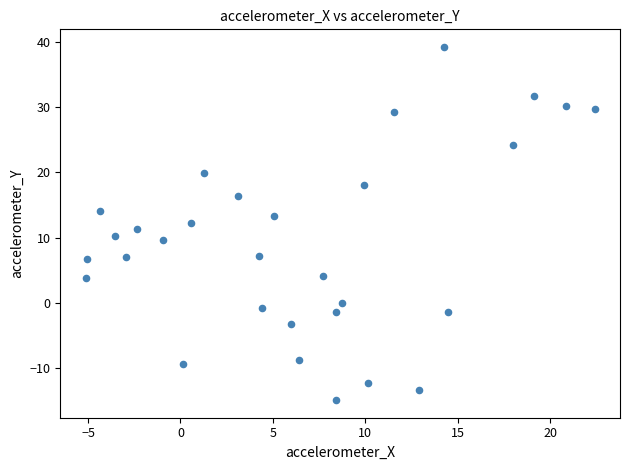

What is the range of Y values (max minus min)?

54.1